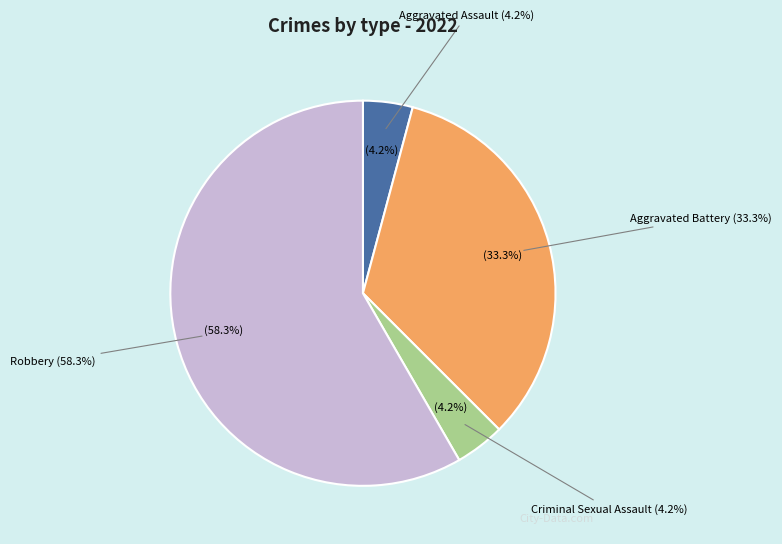

To the nearest percent, what is the difference between the Criminal Sexual Assault and Robbery slice percentages?

54%